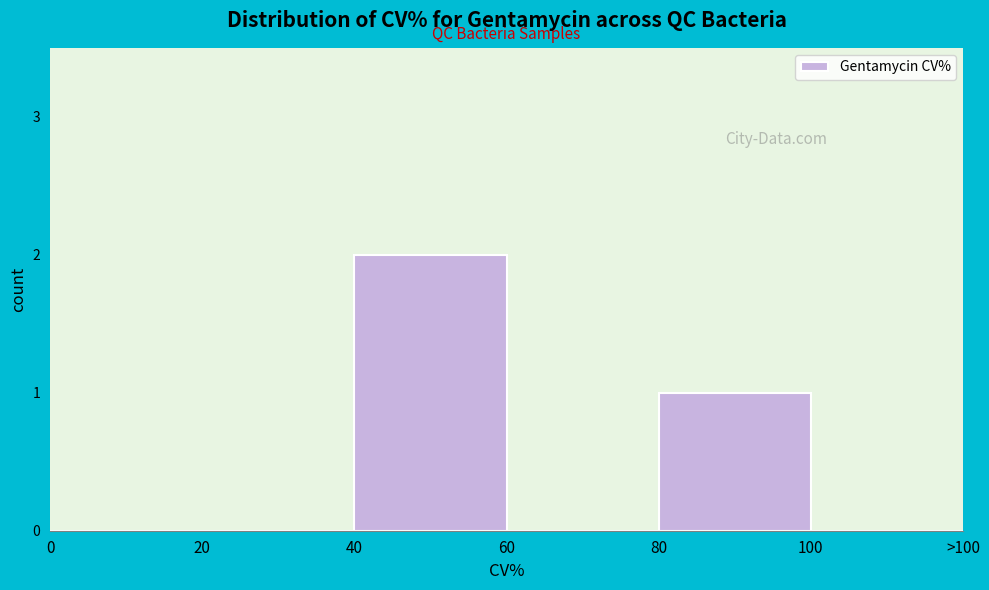

Reading right to left, what are all the values shown in this chart?

100=0	80=1	60=0	40=2	20=0	0=0